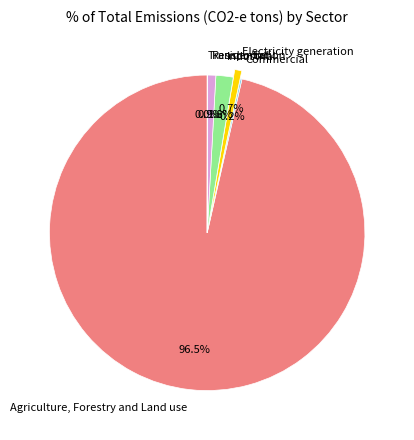

Is Industrial the majority of the pie?

No